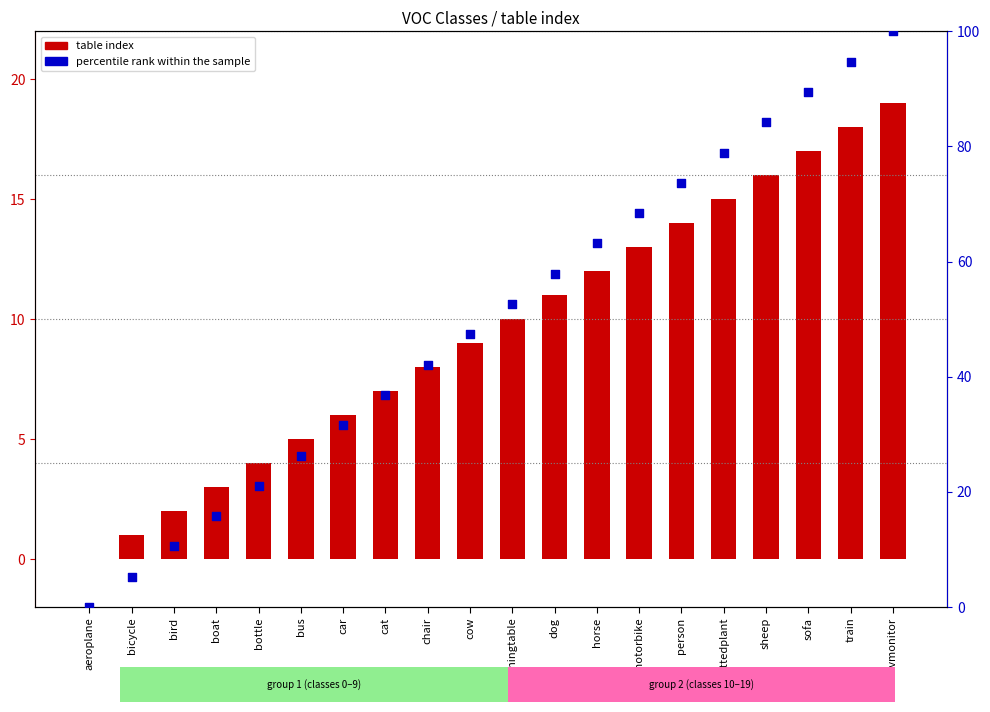

Which series reaches the maximum Y coordinate?

percentile rank within the sample